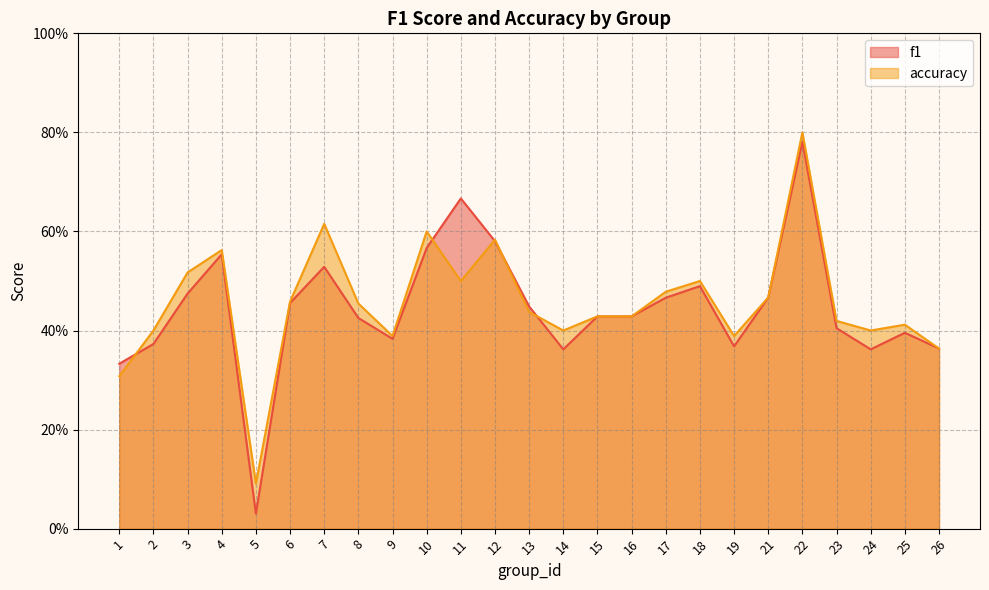

Which has a higher value, 25 or 6?

6